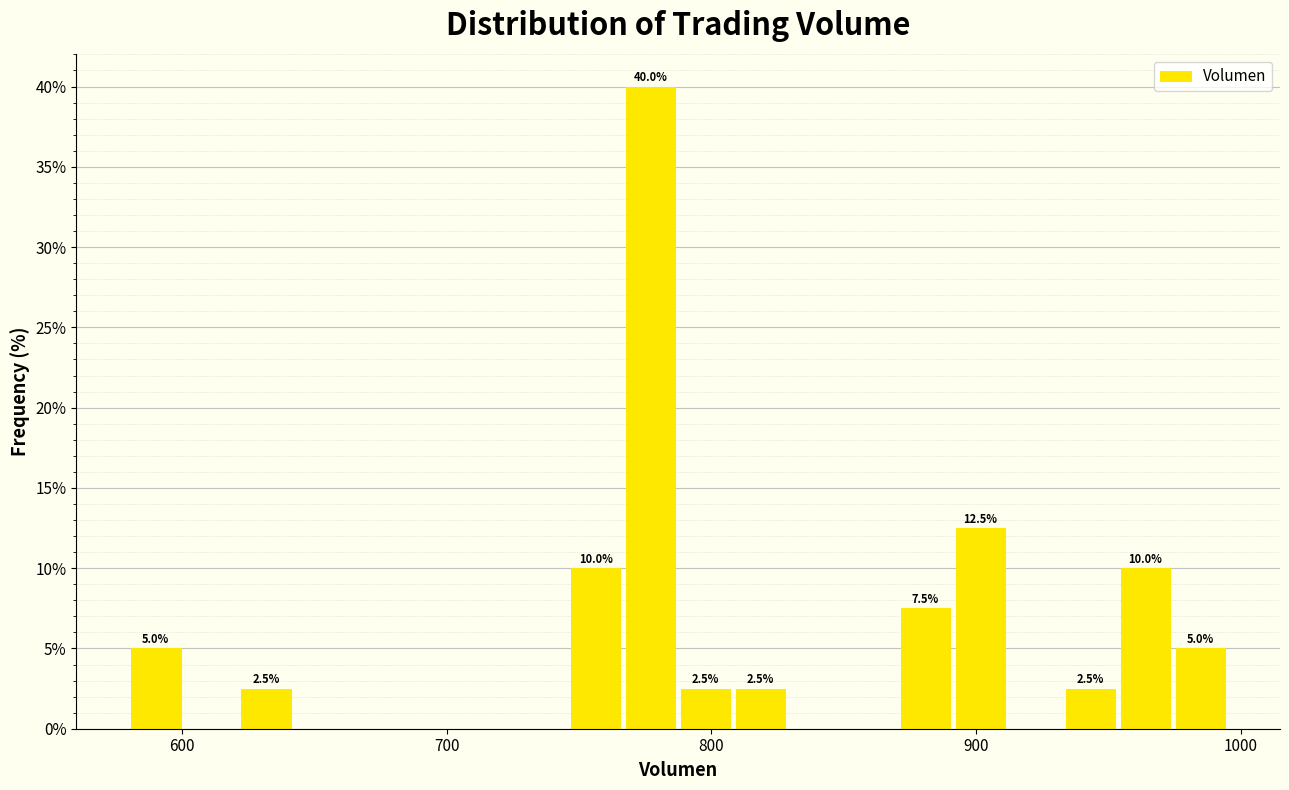

Read against the x-axis, roughly where is the centre of the tallest bar?

780